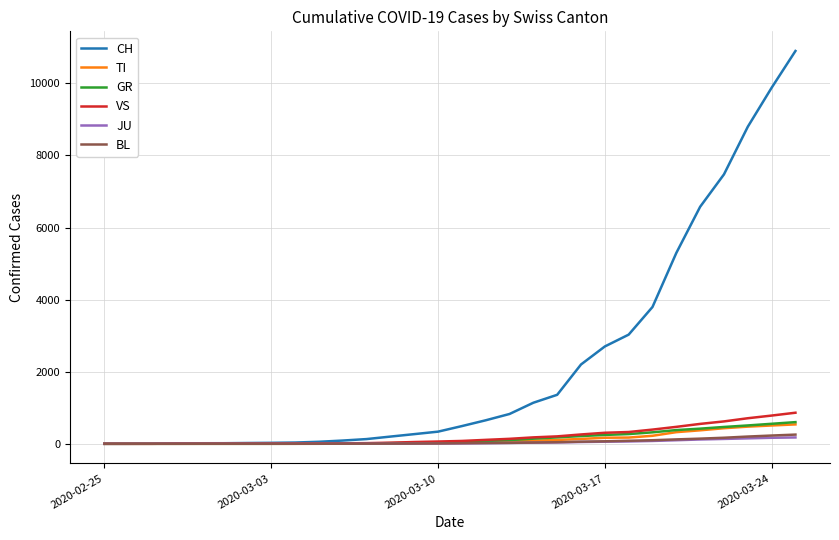

Which series has the widest spread of values?

CH